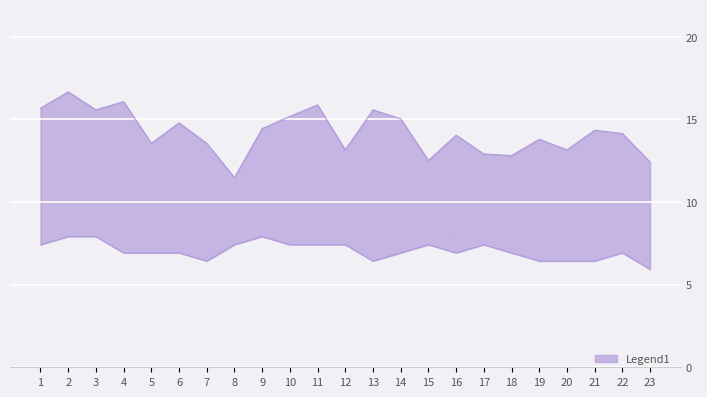

True or false: h and dbh intersect in this chart.

False